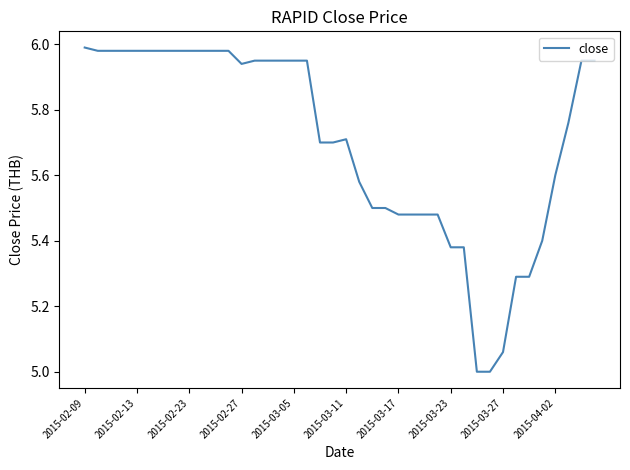

What is the difference between the maximum and minimum values?

1.0